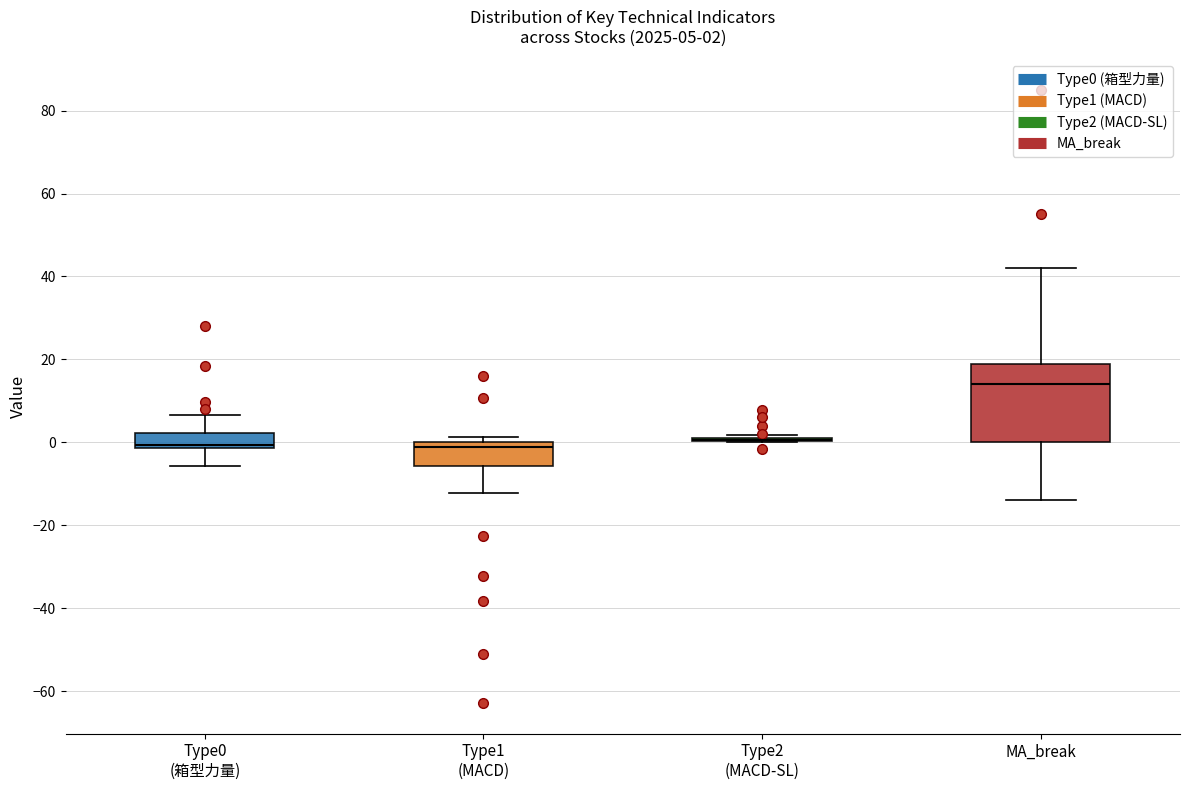

Comparing the boxes themselves (not the whiskers), which one is the tallest?

MA_break